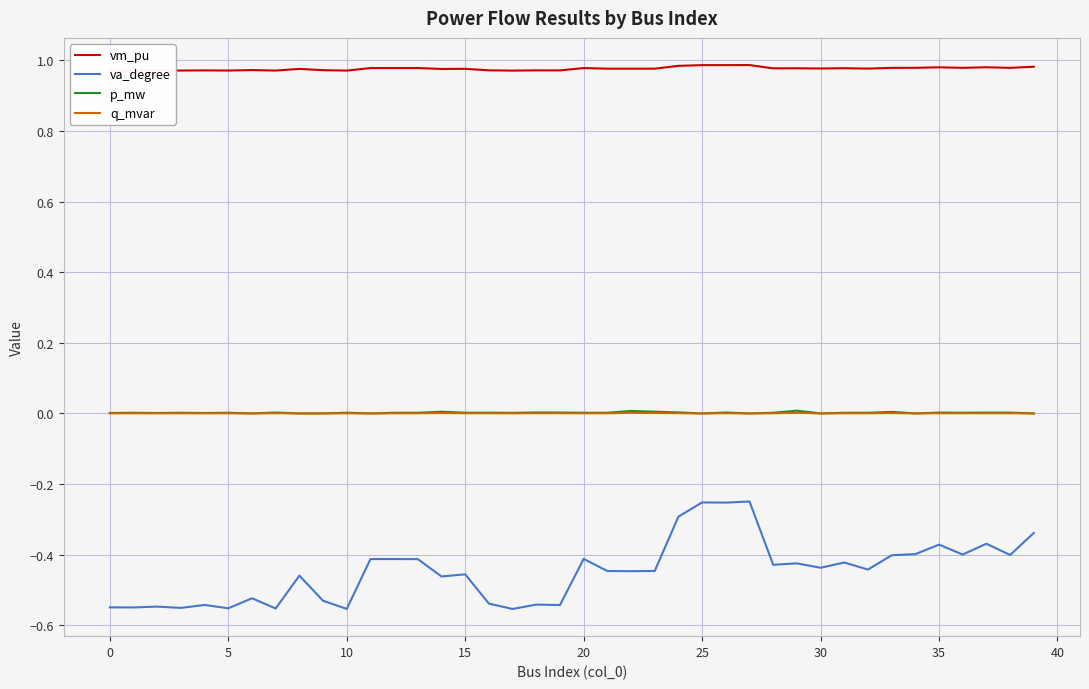

Which series has the largest range (max minus min)?

va_degree